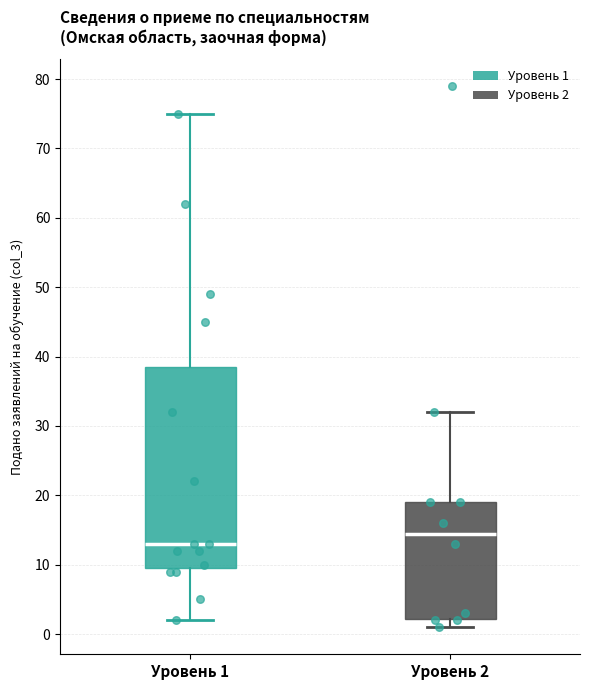

Reading left to right, transcribe this box plot: for each box, give where its median line is, the range the box spans, and where its two whiskers end, as read against the y-axis. The values are not printed on the chart, so give them approximately, as read against the axis.

Уровень 1: median 13, box 10 to 39, whiskers 2 to 75
Уровень 2: median 15, box 2 to 19, whiskers 1 to 32